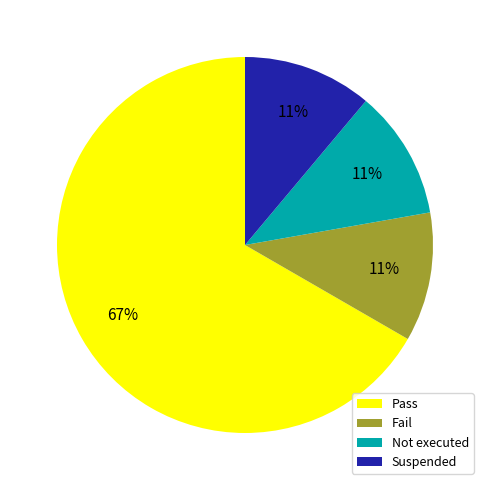

Which category accounts for the majority?

Pass